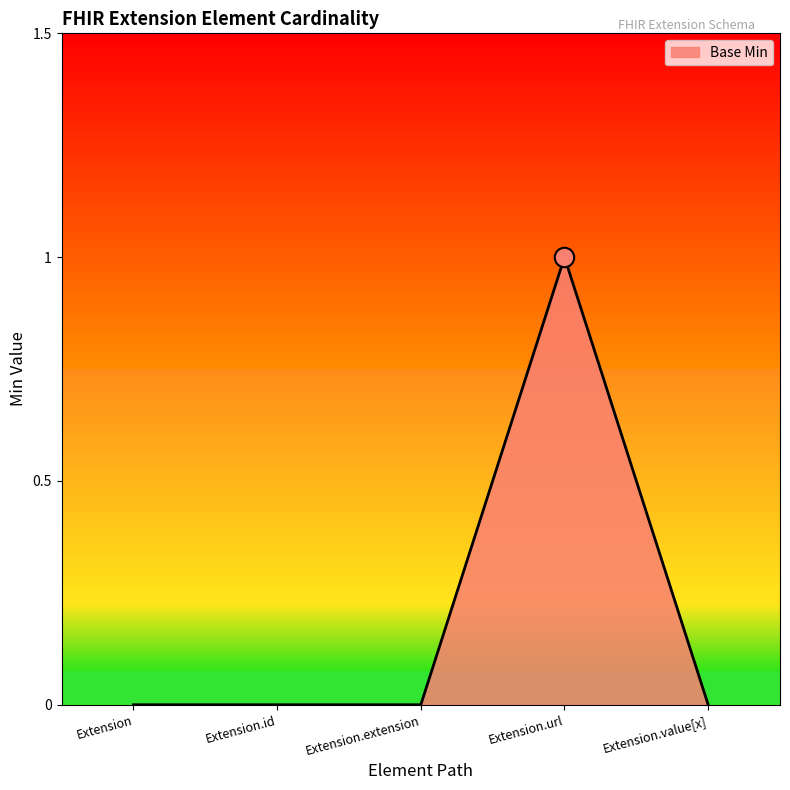

At which category does the chart reach its peak across all series?

Extension.url